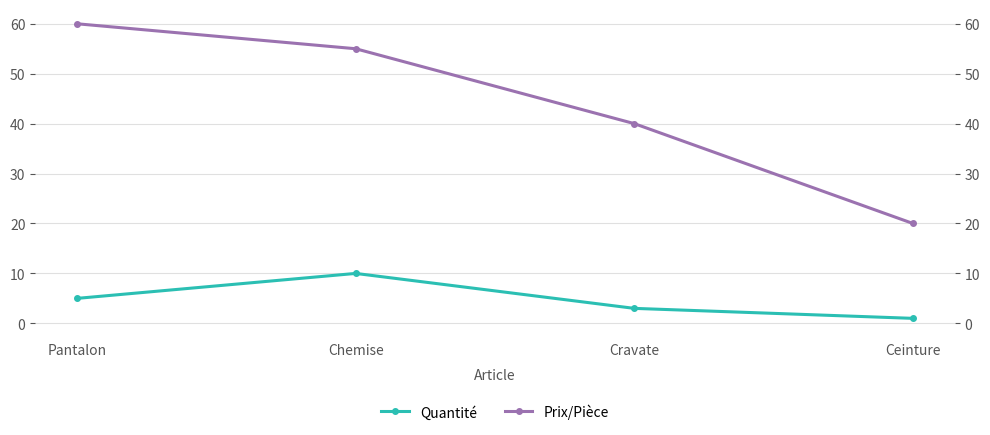

What is the label of the 2nd point from the right?

Cravate